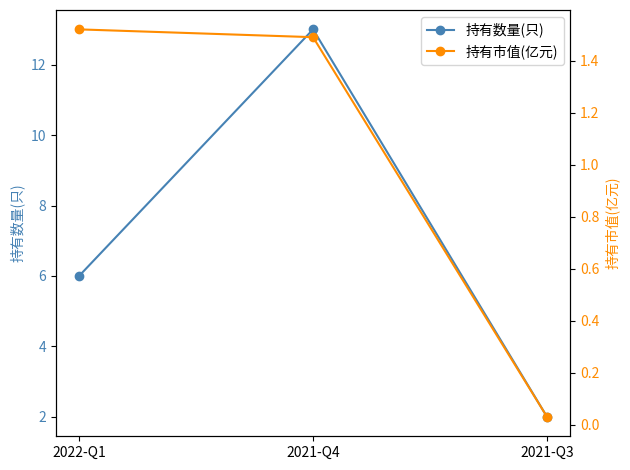

Reading right to left, extract all data points from this chart.

持有数量(只): 2021-Q3=2.0	2021-Q4=13.0	2022-Q1=6.0
持有市值(亿元): 2021-Q3=0.0	2021-Q4=1.5	2022-Q1=1.5